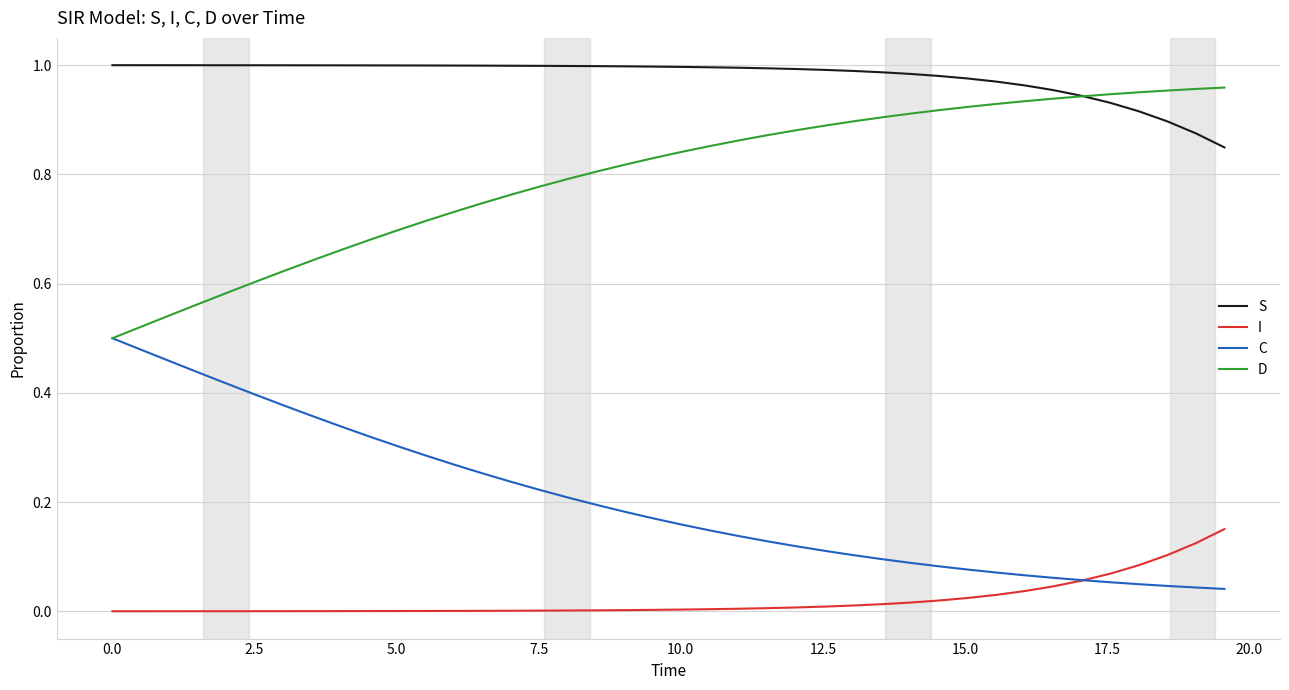

True or false: C and S intersect in this chart.

False